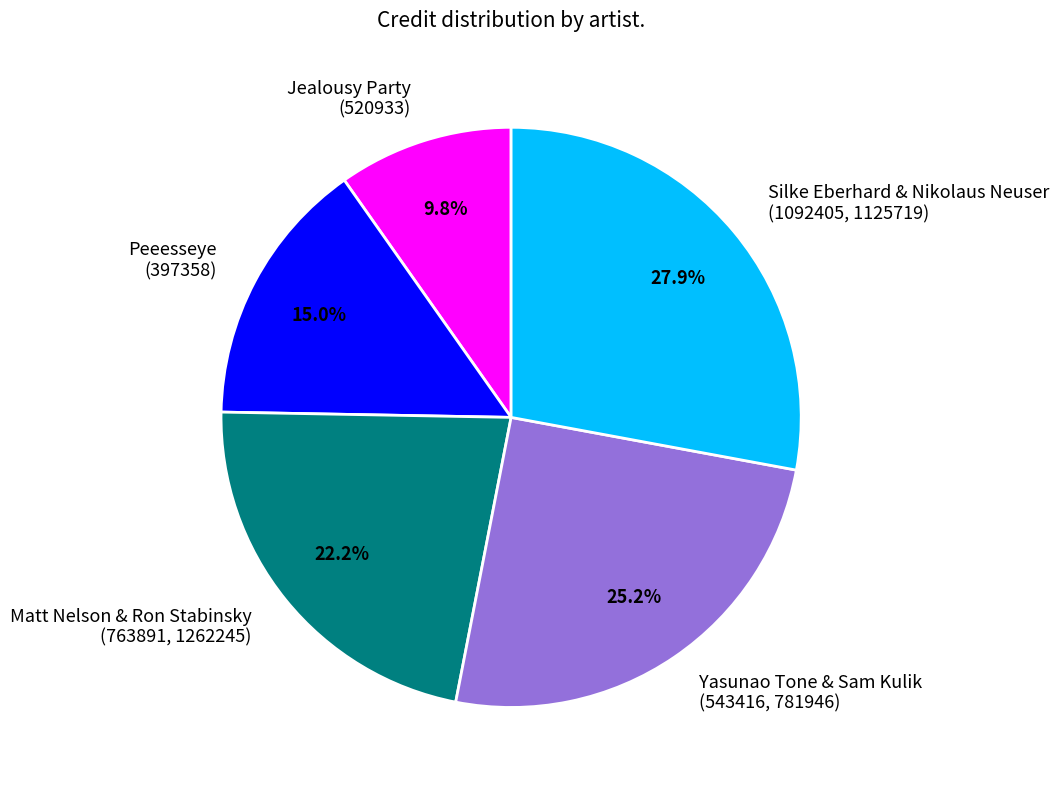

Combined, do Silke Eberhard & Nikolaus Neuser (1092405, 1125719) and Jealousy Party (520933) account for over 50%?

No